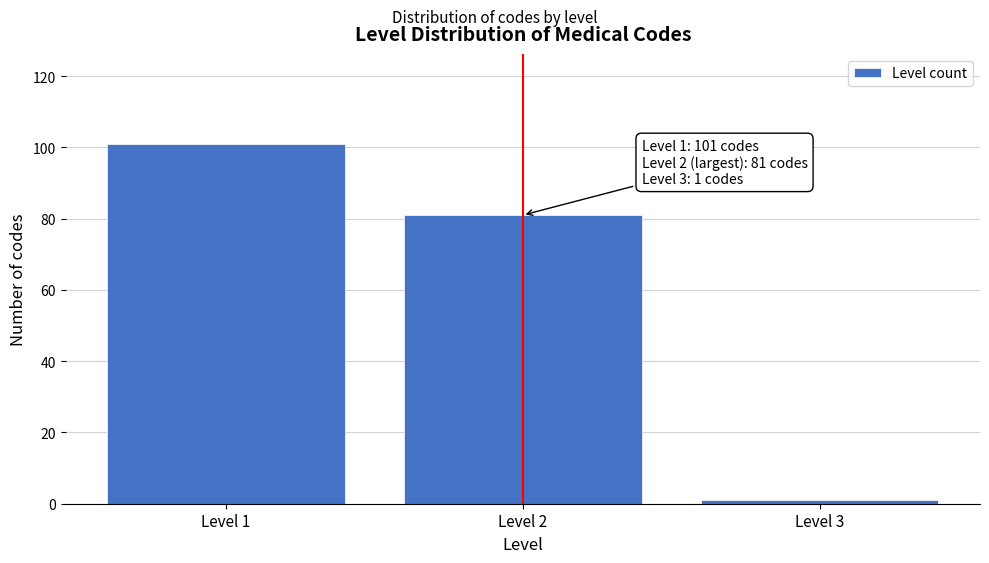

Reading right to left, what are all the values shown in this chart?

Level 3=1	Level 2=81	Level 1=101